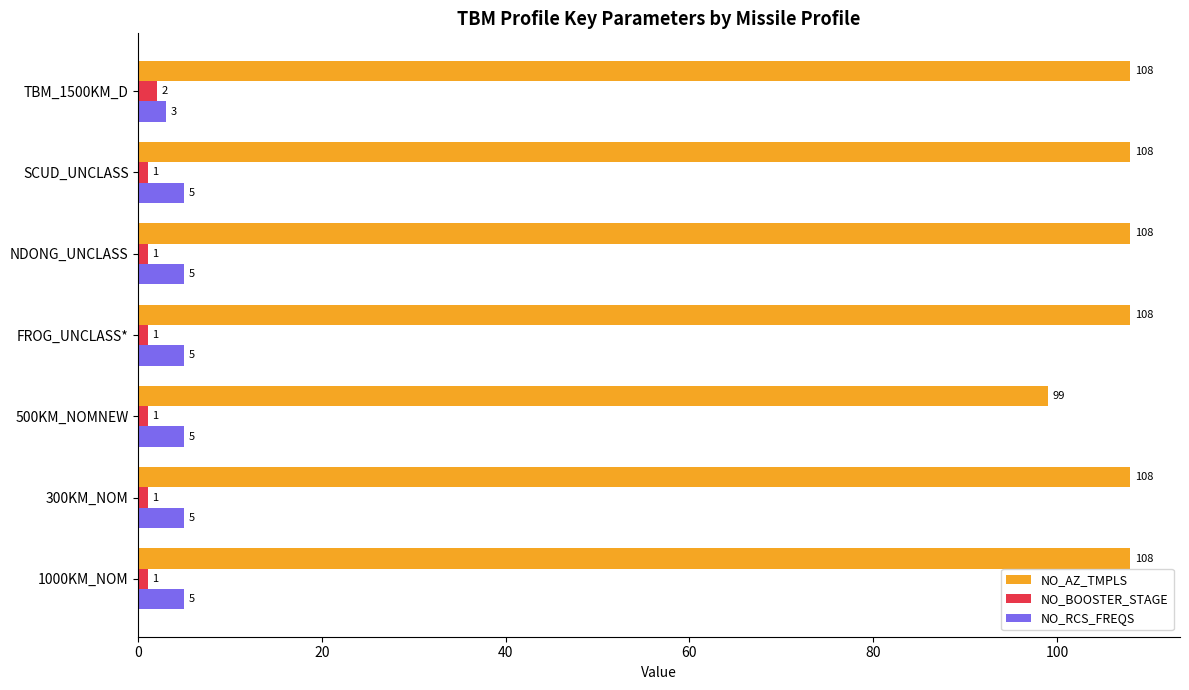

What is the sum of all NO_BOOSTER_STAGE values?

8